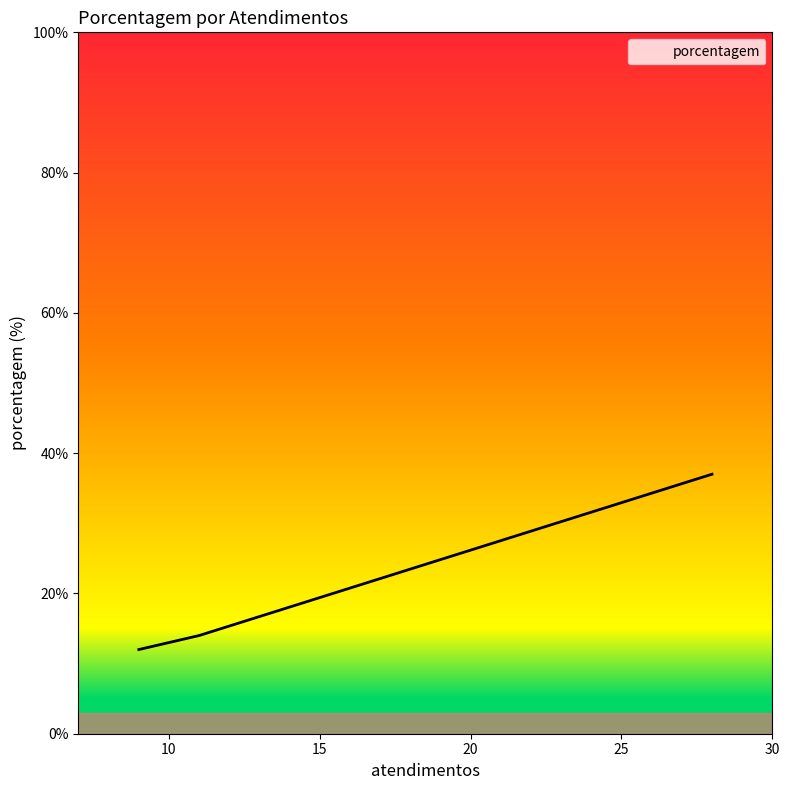

The value at SPAL JUNDIAÍ is 37. True or false?

True